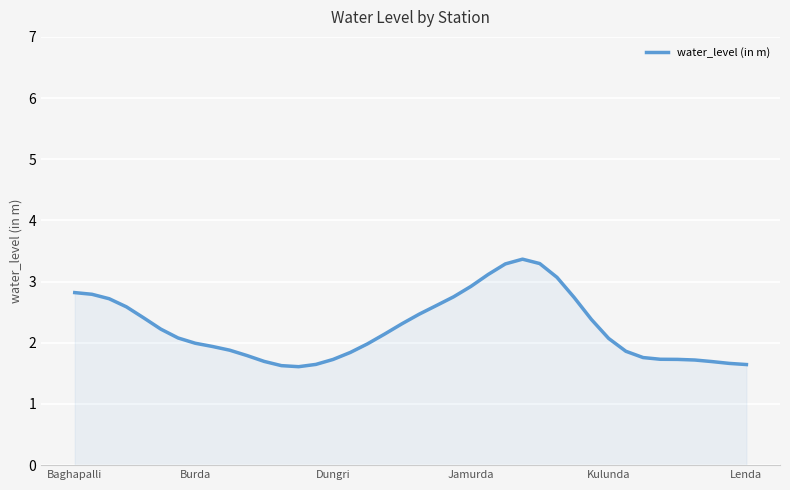

What is the difference between the maximum and minimum values?

1.8